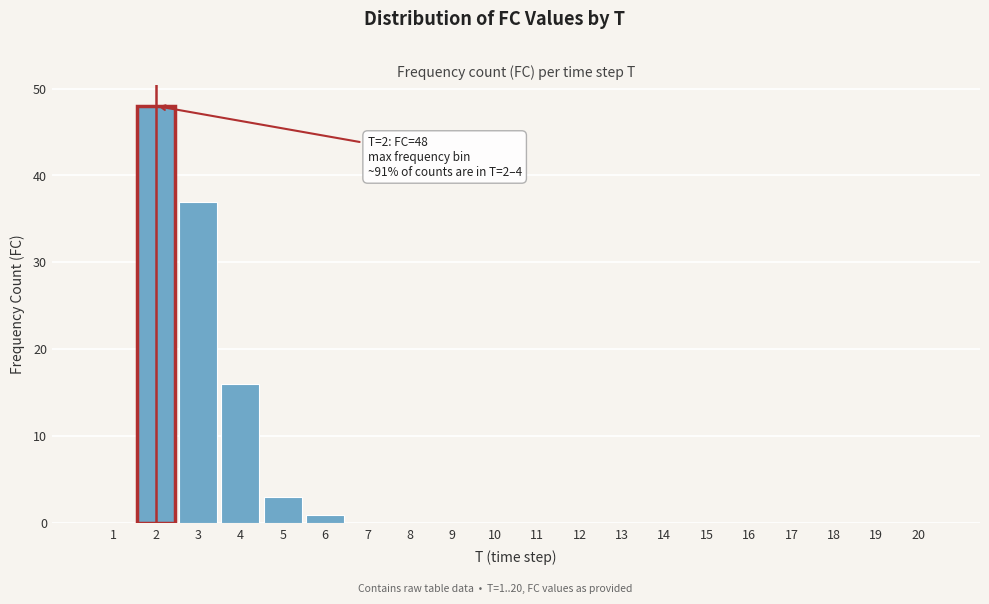

Reading left to right, list all the values displayed in this chart.

1=0	2=48	3=37	4=16	5=3	6=1	7=0	8=0	9=0	10=0	11=0	12=0	13=0	14=0	15=0	16=0	17=0	18=0	19=0	20=0